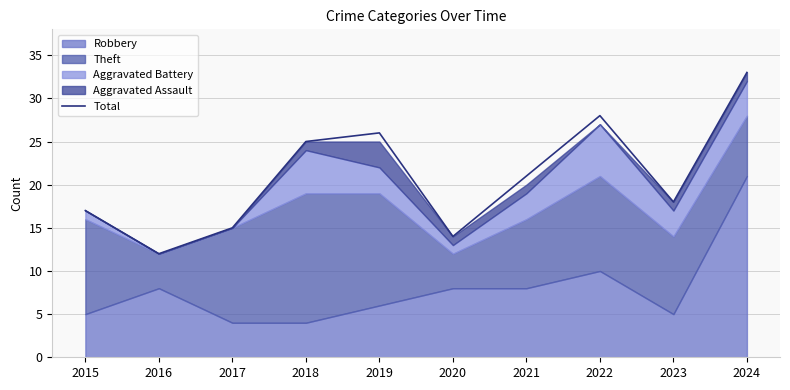

True or false: there are more than 1 points higher than both neighbors.

True